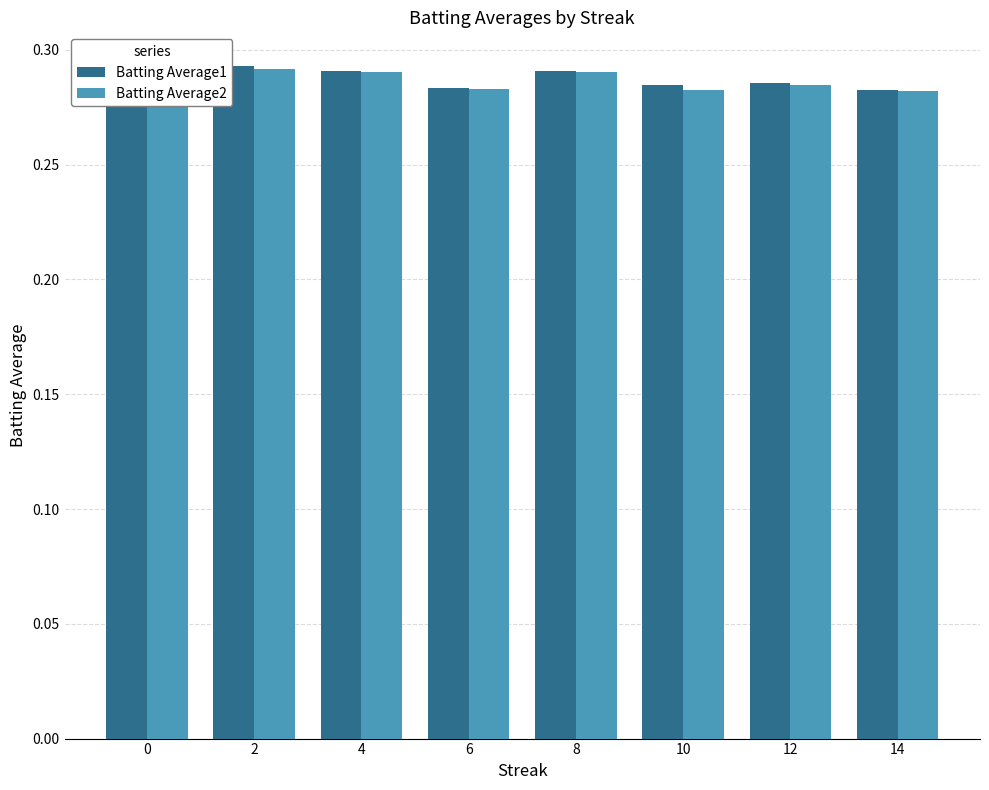

What is the total value across all series at 0?

0.6